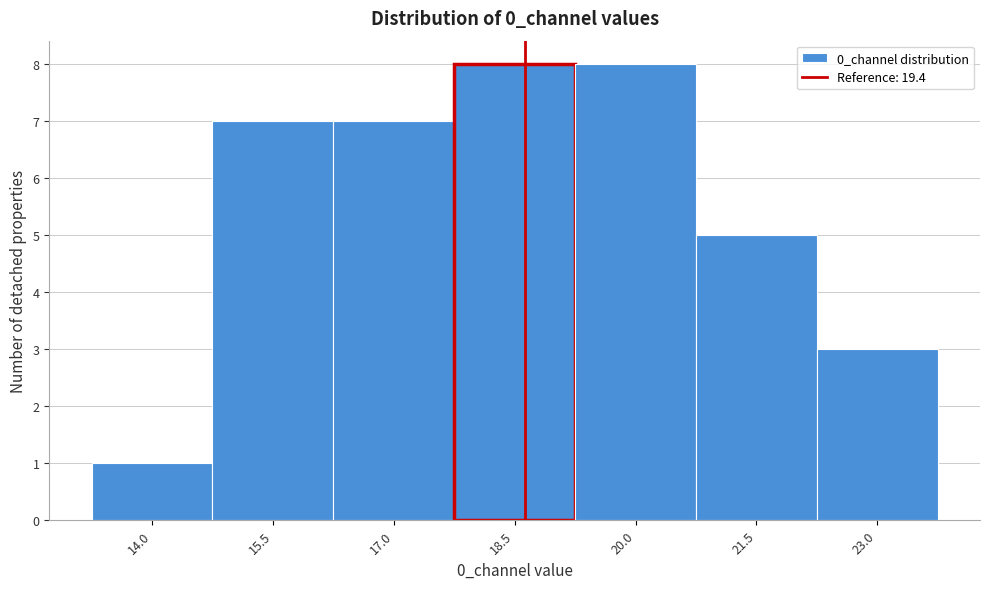

Reading left to right, transcribe all the data shown in this chart.

14.0=1	15.5=7	17.0=7	18.5=8	20.0=8	21.5=5	23.0=3